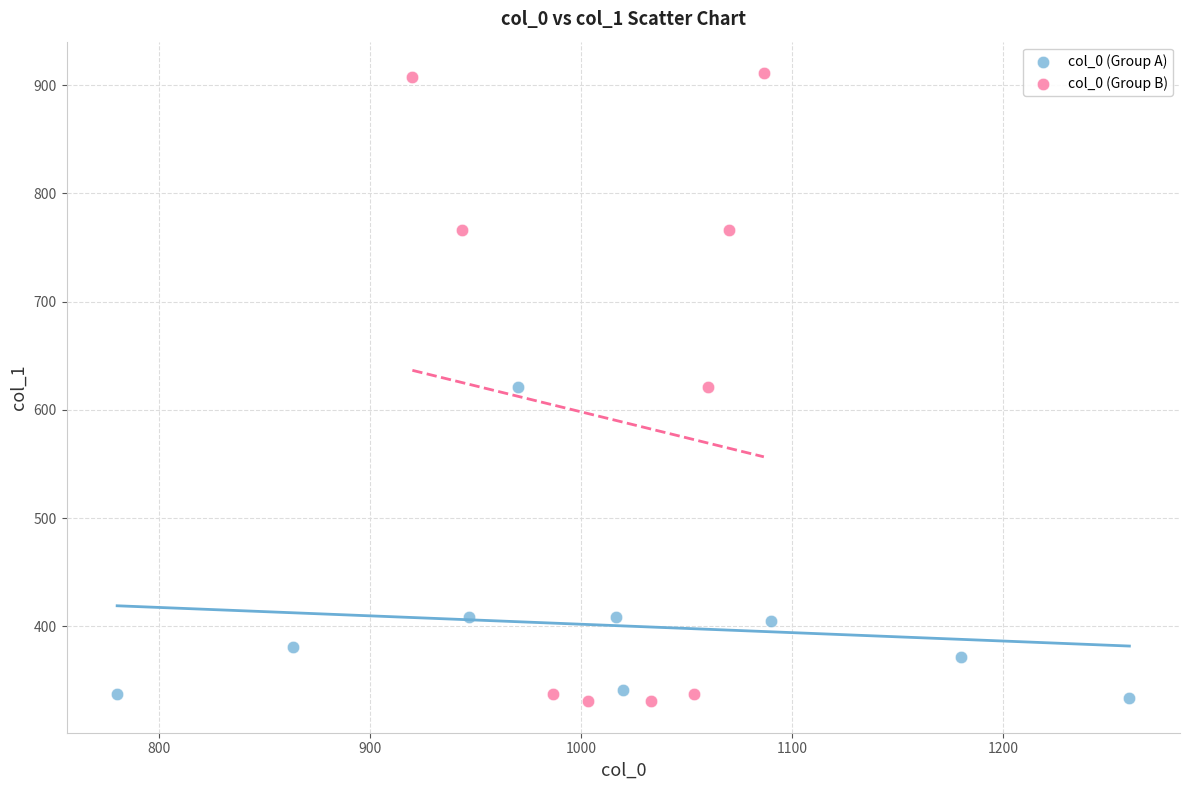

Which series has the widest spread of Y values?

col_0 (Group B)